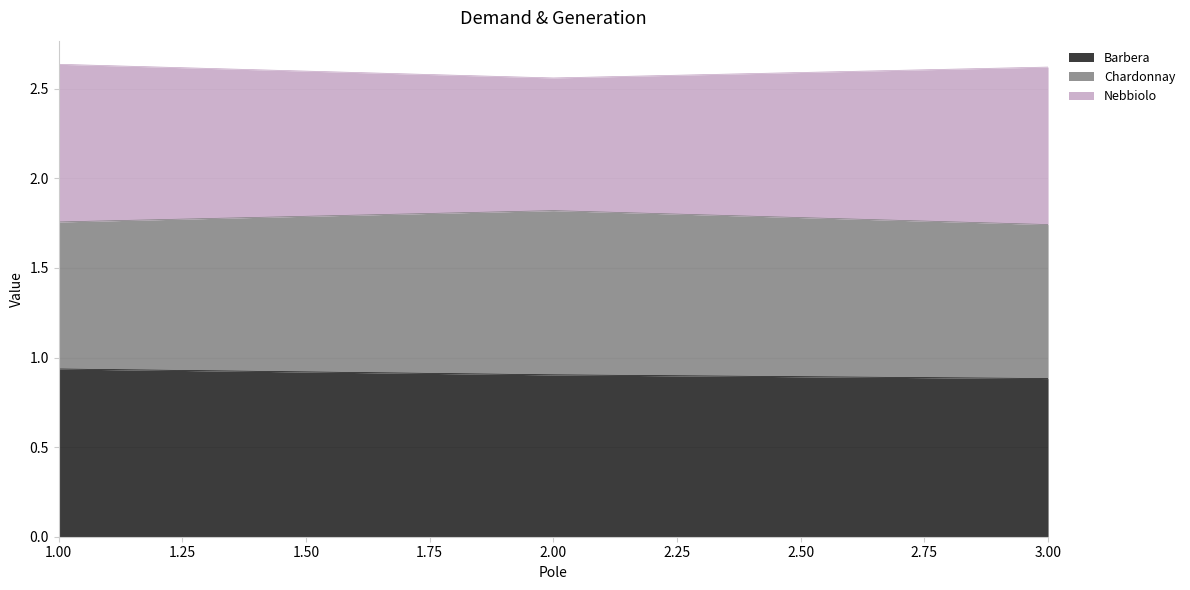

At which label does Barbera reach its peak?

1.00